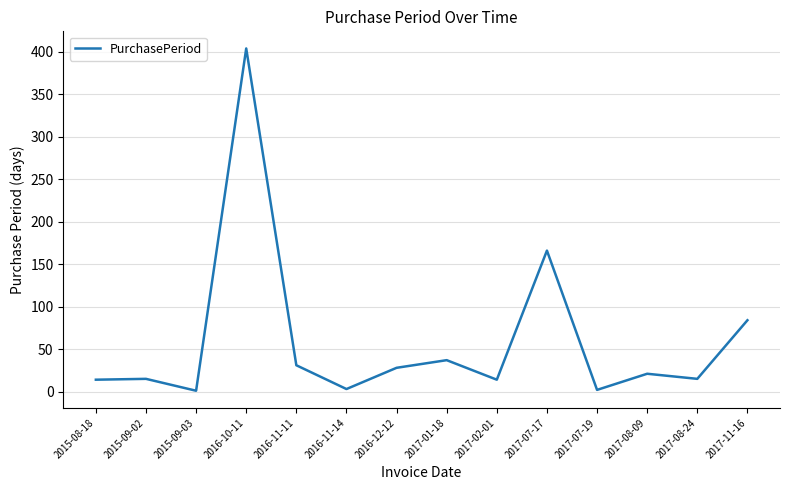

The chart shows a value of 48 at 2016-12-12. True or false?

False